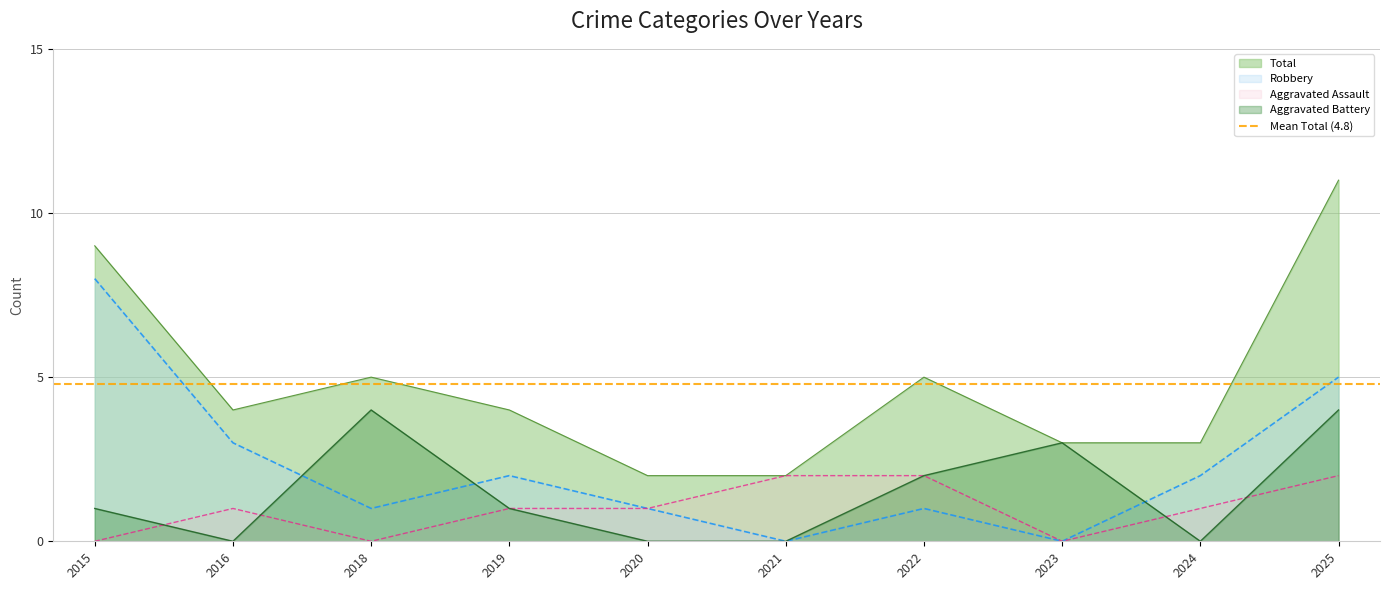

What is the value of the Robbery point at the 1st from the left?

8